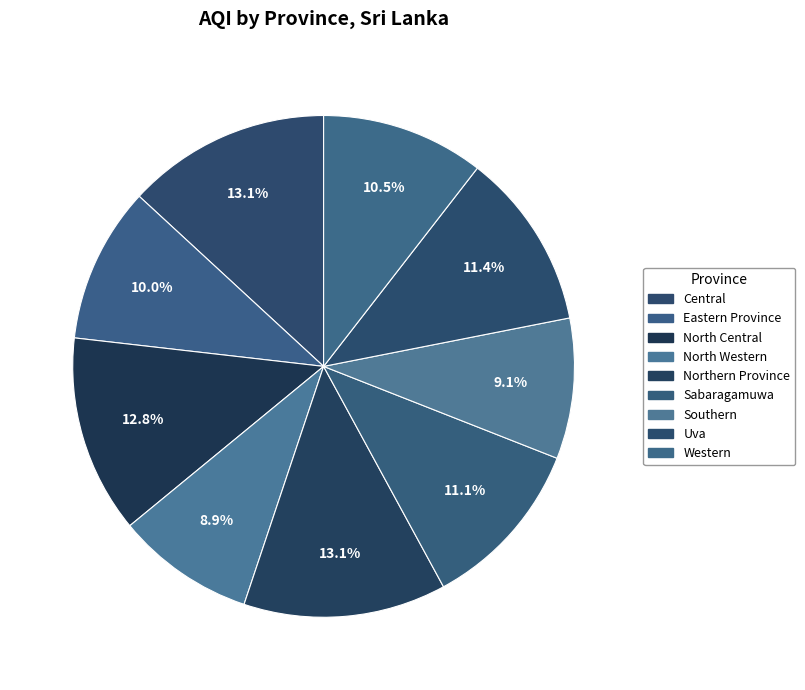

Approximately how many times larger is the value at Northern Province compared to Sabaragamuwa?

1.2